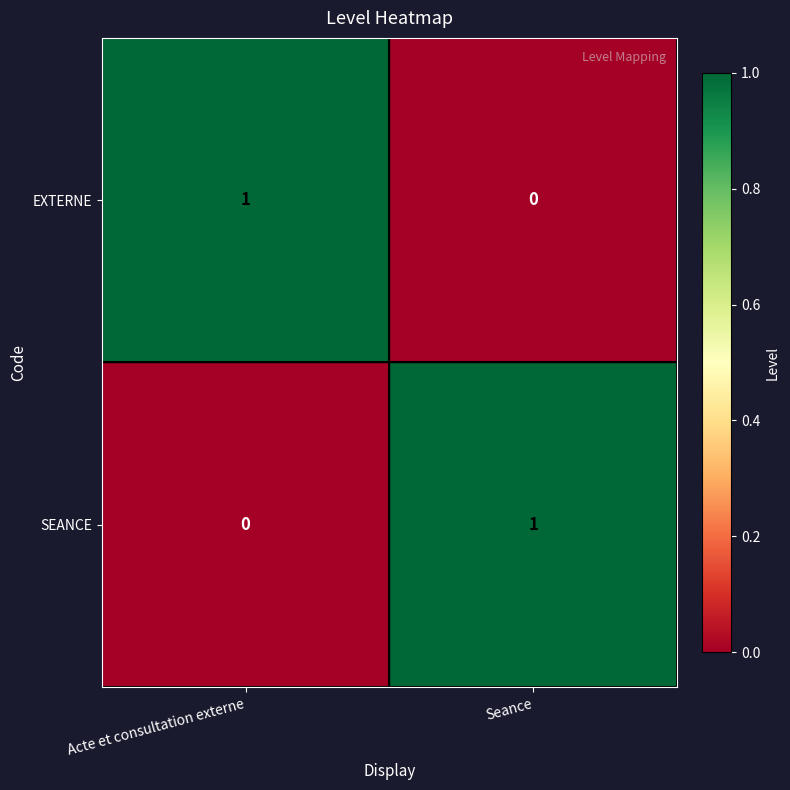

At which label is SEANCE closest to 0?

Acte et consultation externe